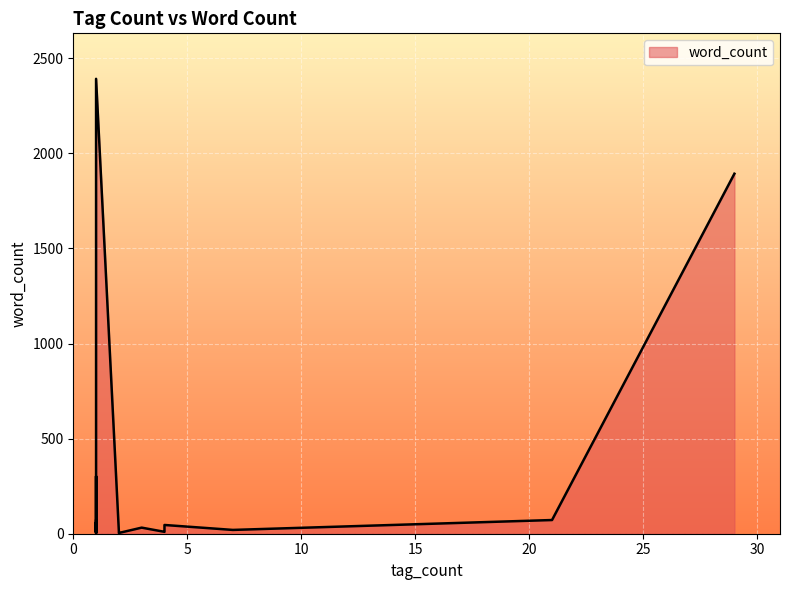

How many interior local peaks (higher than both neighbors) does the data have?

5